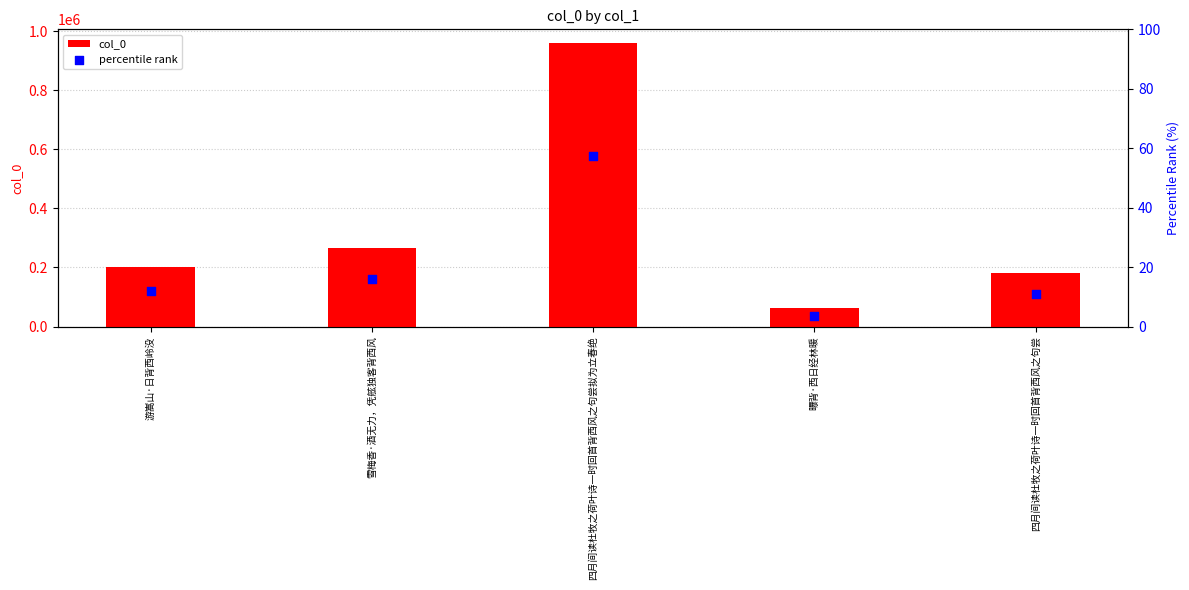

Which series has the widest spread of Y values?

col_0